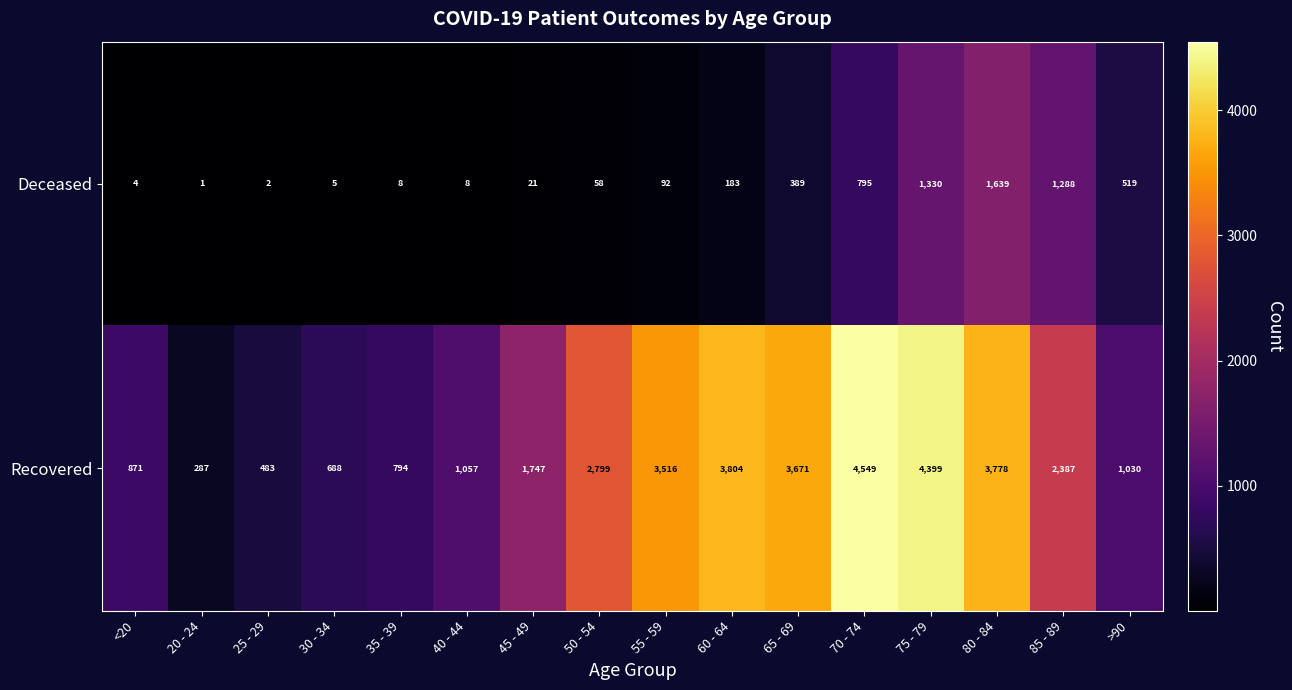

Which series changed the most between 80 - 84 and >90?

Recovered